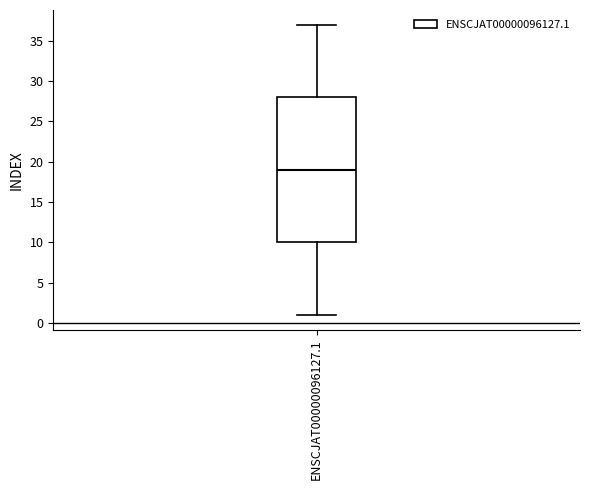

Transcribe this box plot: give where the median line is, the range the box spans, and where the two whiskers end, as read against the y-axis. The values are not printed on the chart, so give them approximately, as read against the axis.

median 19, box 10 to 28, whiskers 1 to 37